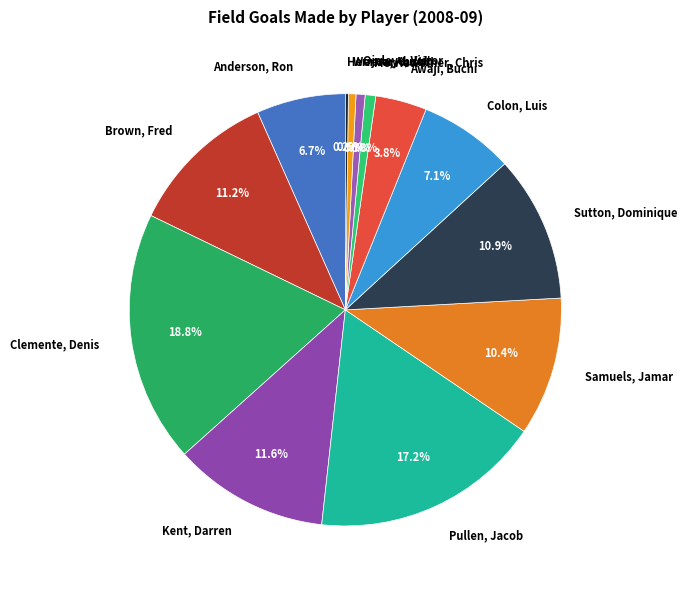

Approximately how many times larger is the value at Brown, Fred compared to Clemente, Denis?

0.6